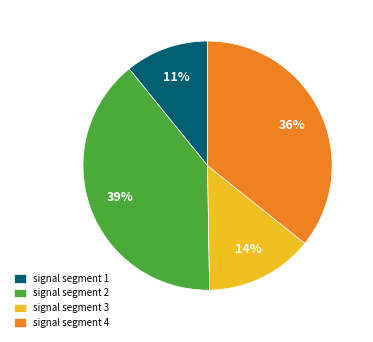

Rank the categories by value from highest to lowest.

signal segment 2, signal segment 4, signal segment 3, signal segment 1